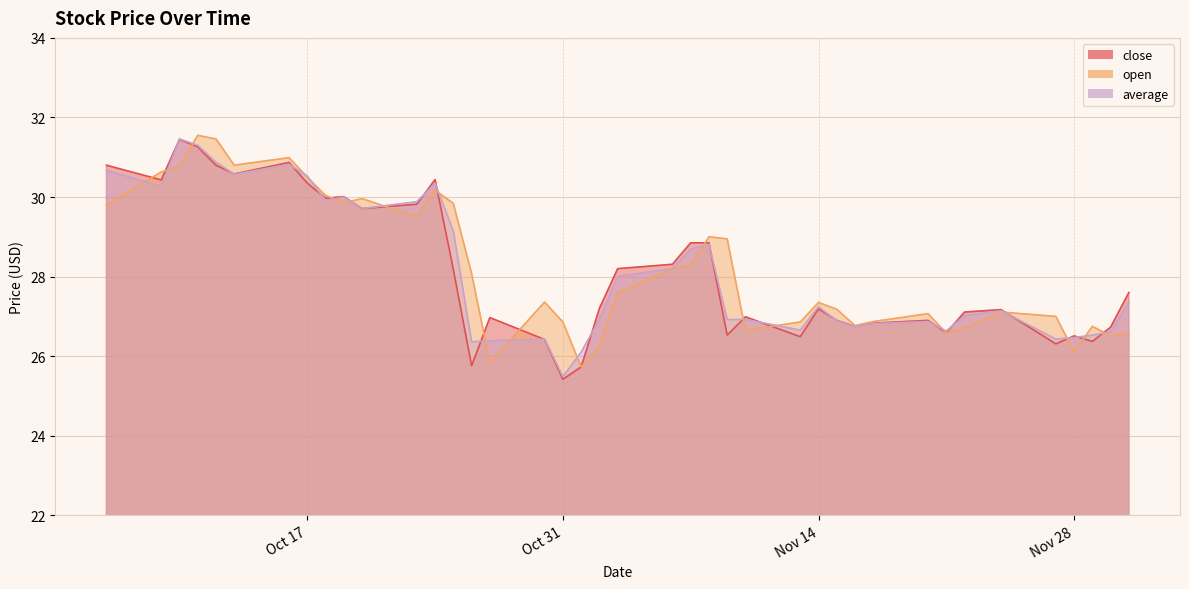

At 2023-10-10, list the series in order from largest to smallest.

average, close, open